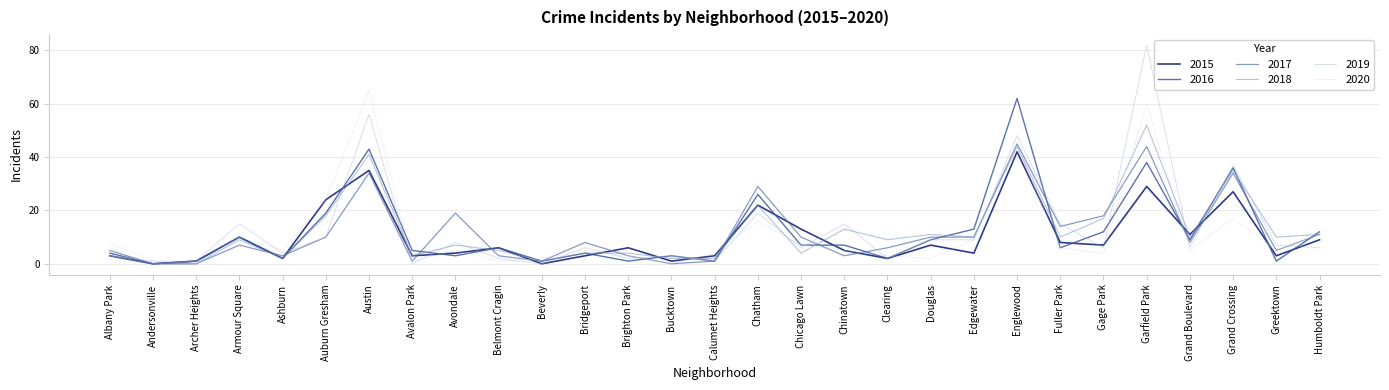

How many lines are shown in the chart?

6